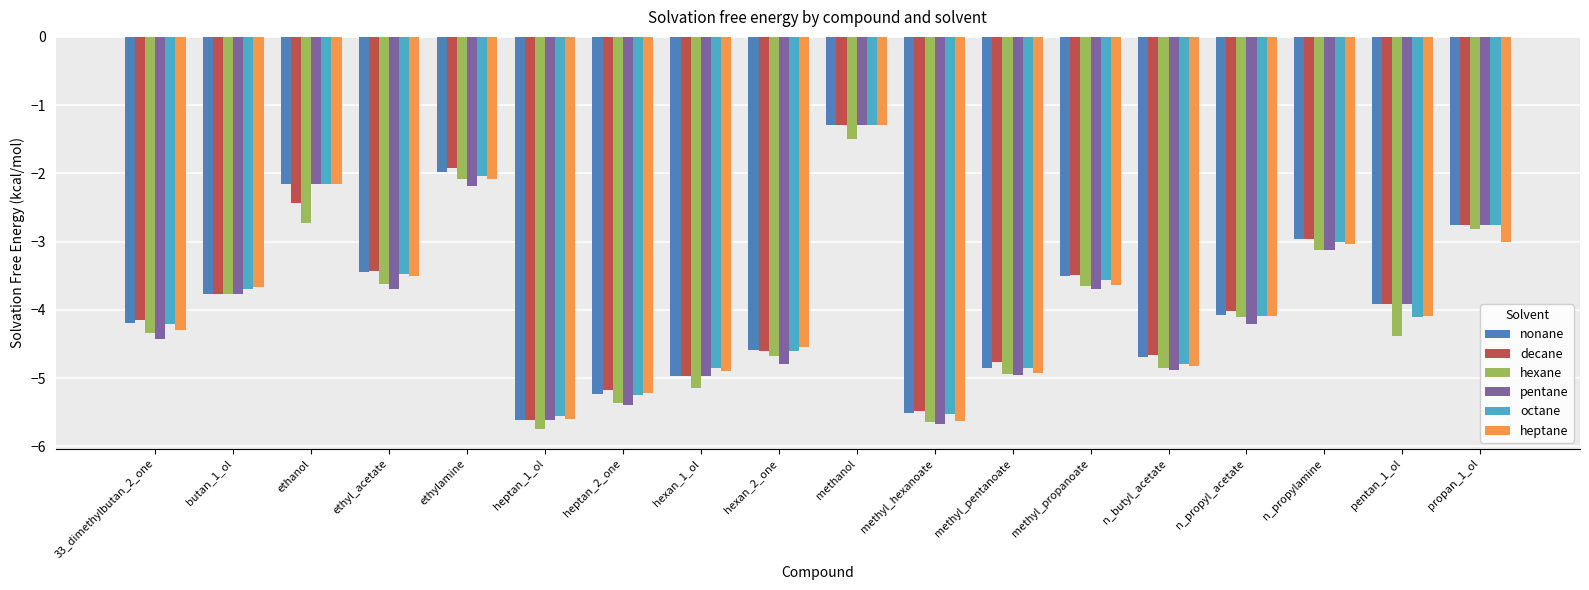

What is the difference between the second highest and second lowest values in the decane series?

3.6